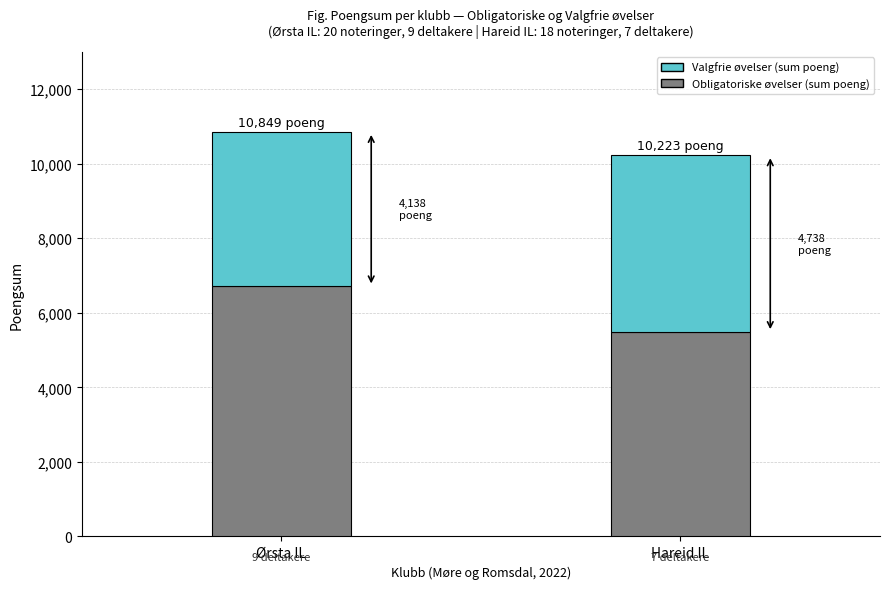

What is the average value of the Obligatoriske øvelser (sum poeng) series?

6098